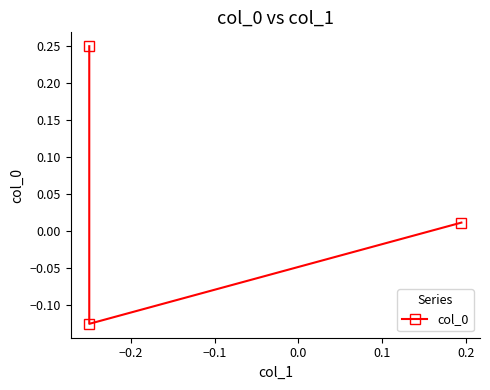

What is the smallest value displayed?

-0.1